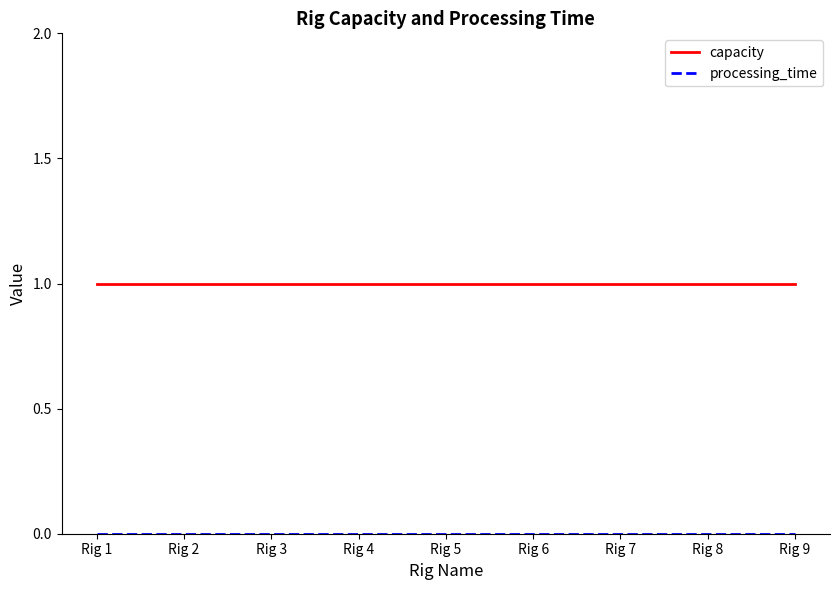

The value of capacity at Rig 9 is 0. True or false?

False